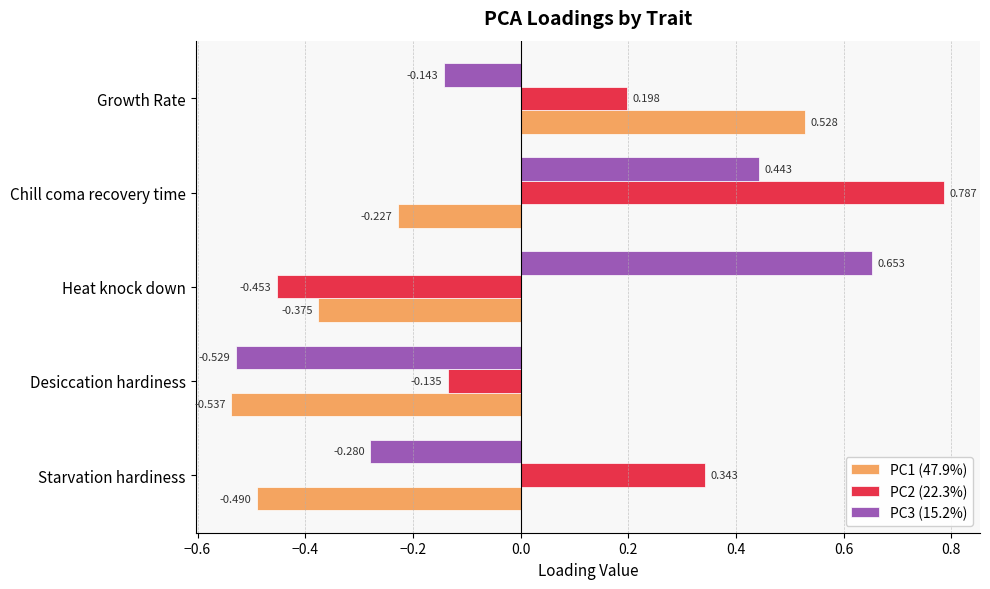

At which label does PC3 (15.2%) reach its minimum?

Desiccation hardiness